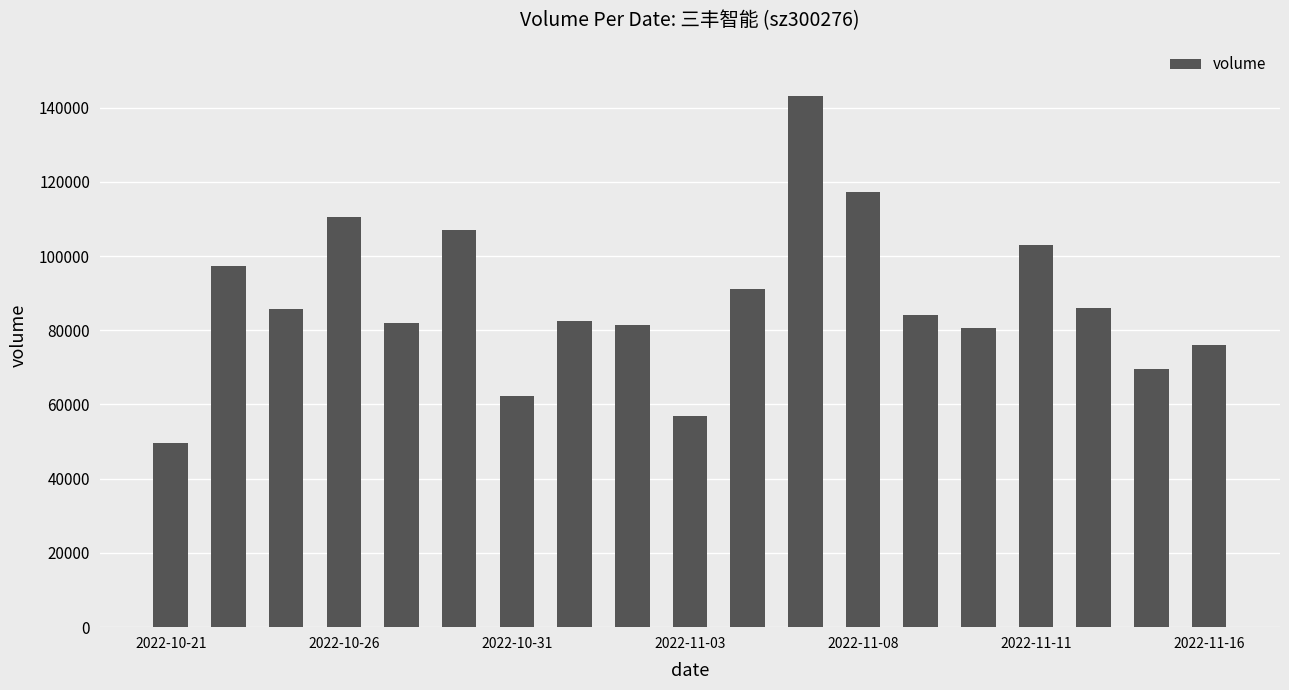

What is the value of the 3rd bar from the left?

85693